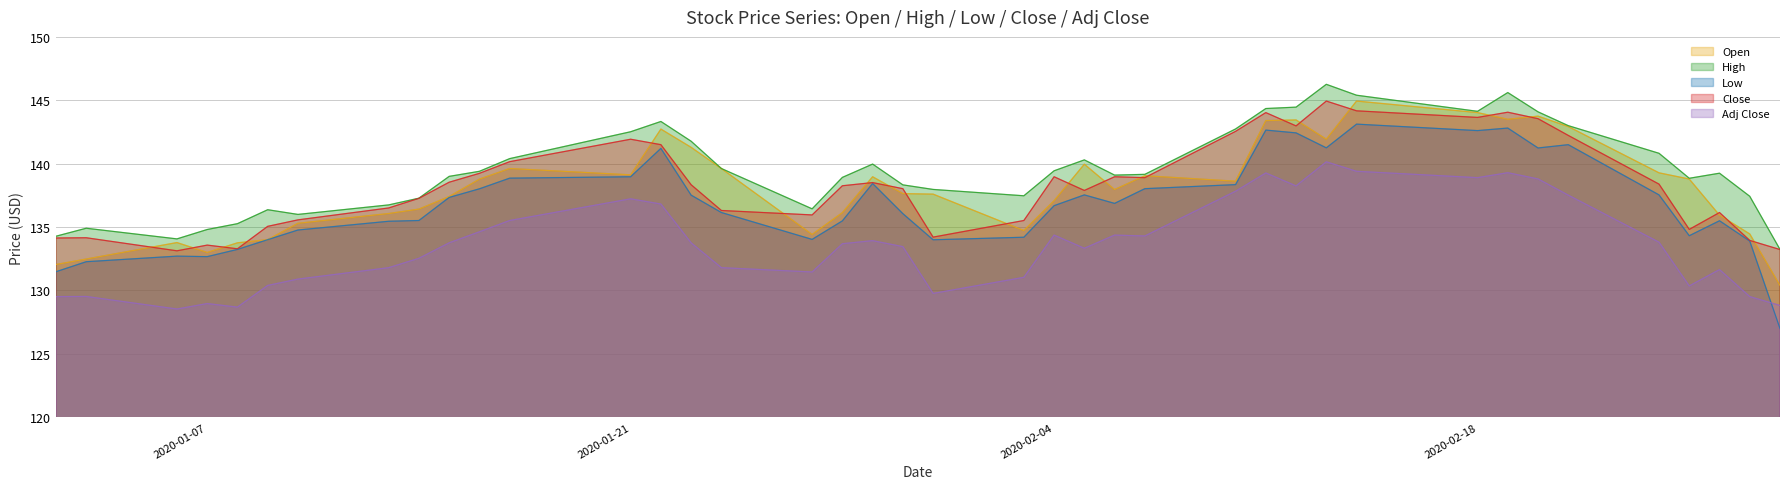

Reading left to right, transcribe all the data shown in this chart.

Open: 132.1	132.5	133.8	133.0	133.8	134.0	135.3	136.1	136.4	137.4	138.8	139.6	139.1	142.7	141.3	139.6	134.4	136.1	139.0	137.6	137.6	134.7	137.1	140.0	138.0	139.1	138.6	143.4	143.4	141.9	144.9	144.0	143.5	143.8	142.9	139.3	138.8	135.9	134.5	130.4
High: 134.3	134.9	134.1	134.8	135.3	136.4	136.0	136.8	137.3	139.0	139.4	140.4	142.5	143.3	141.8	139.6	136.4	138.9	140.0	138.3	138.0	137.5	139.4	140.3	139.1	139.2	142.7	144.3	144.5	146.3	145.4	144.1	145.6	144.1	143.0	140.8	138.8	139.2	137.4	133.2
Low: 131.5	132.3	132.7	132.7	133.2	134.0	134.8	135.5	135.5	137.3	138.0	138.9	139.0	141.2	137.5	136.2	134.0	135.5	138.4	136.1	134.0	134.2	136.7	137.5	136.9	138.0	138.3	142.7	142.4	141.2	143.1	142.6	142.8	141.2	141.5	137.5	134.3	135.5	133.9	127.0
Close: 134.1	134.2	133.1	133.6	133.3	135.1	135.6	136.5	137.3	138.5	139.2	140.2	141.9	141.5	138.3	136.3	136.0	138.3	138.5	138.0	134.2	135.5	139.0	137.9	139.0	138.9	142.6	144.0	143.0	144.9	144.2	143.7	144.1	143.6	142.2	138.4	134.8	136.2	133.9	133.2
Adj Close: 129.5	129.5	128.5	129.0	128.7	130.4	130.9	131.8	132.5	133.8	134.6	135.5	137.2	136.8	133.8	131.8	131.5	133.7	133.9	133.5	129.8	131.0	134.4	133.3	134.4	134.3	137.8	139.3	138.2	140.2	139.4	138.9	139.3	138.8	137.5	133.8	130.4	131.7	129.5	128.8